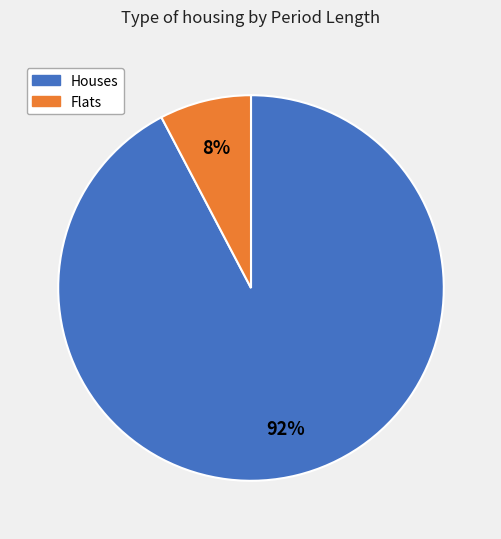

Count the number of slices in the pie.

2